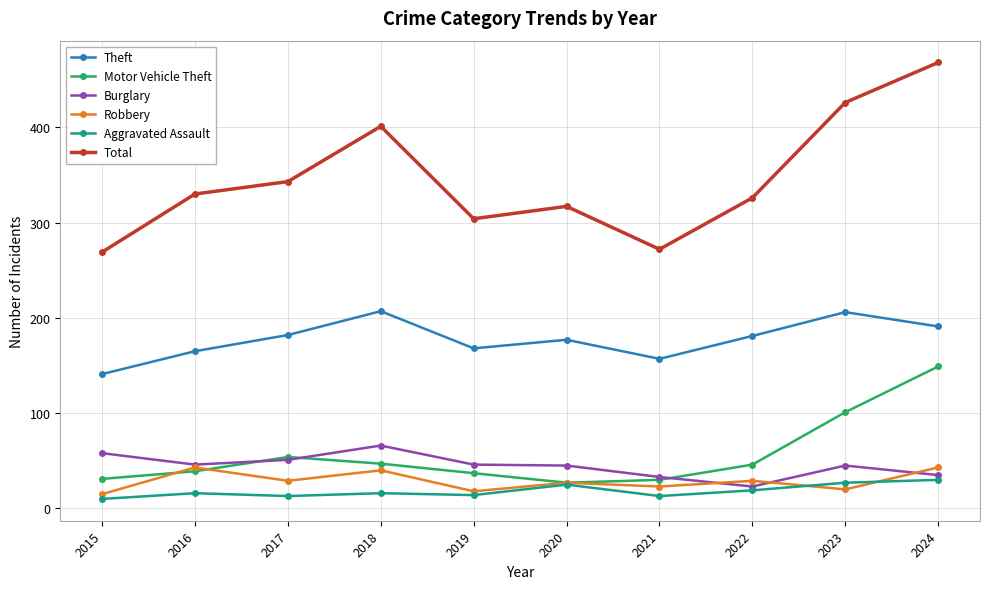

True or false: Total and Aggravated Assault intersect in this chart.

False